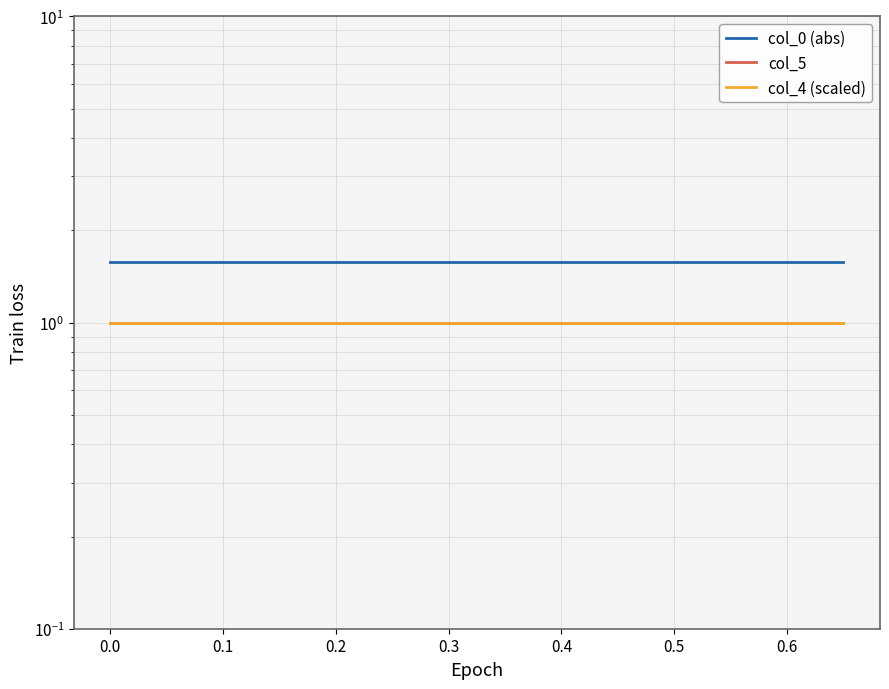

What are all the series names shown in the legend?

col_0 (abs), col_5, col_4 (scaled)